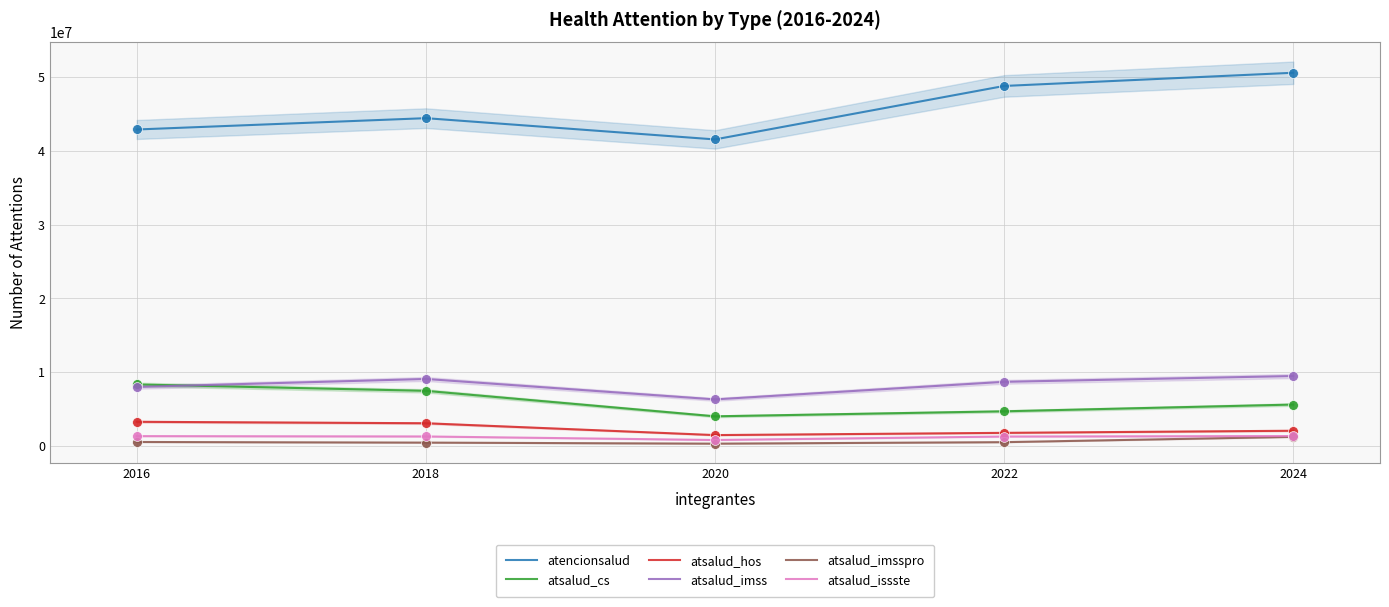

Which series contains the lowest Y value?

atsalud_imsspro